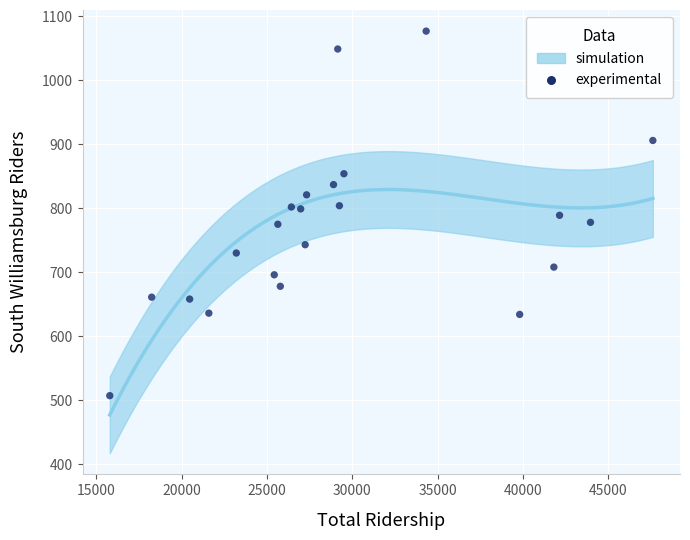

What is the range of Y values (max minus min)?

570